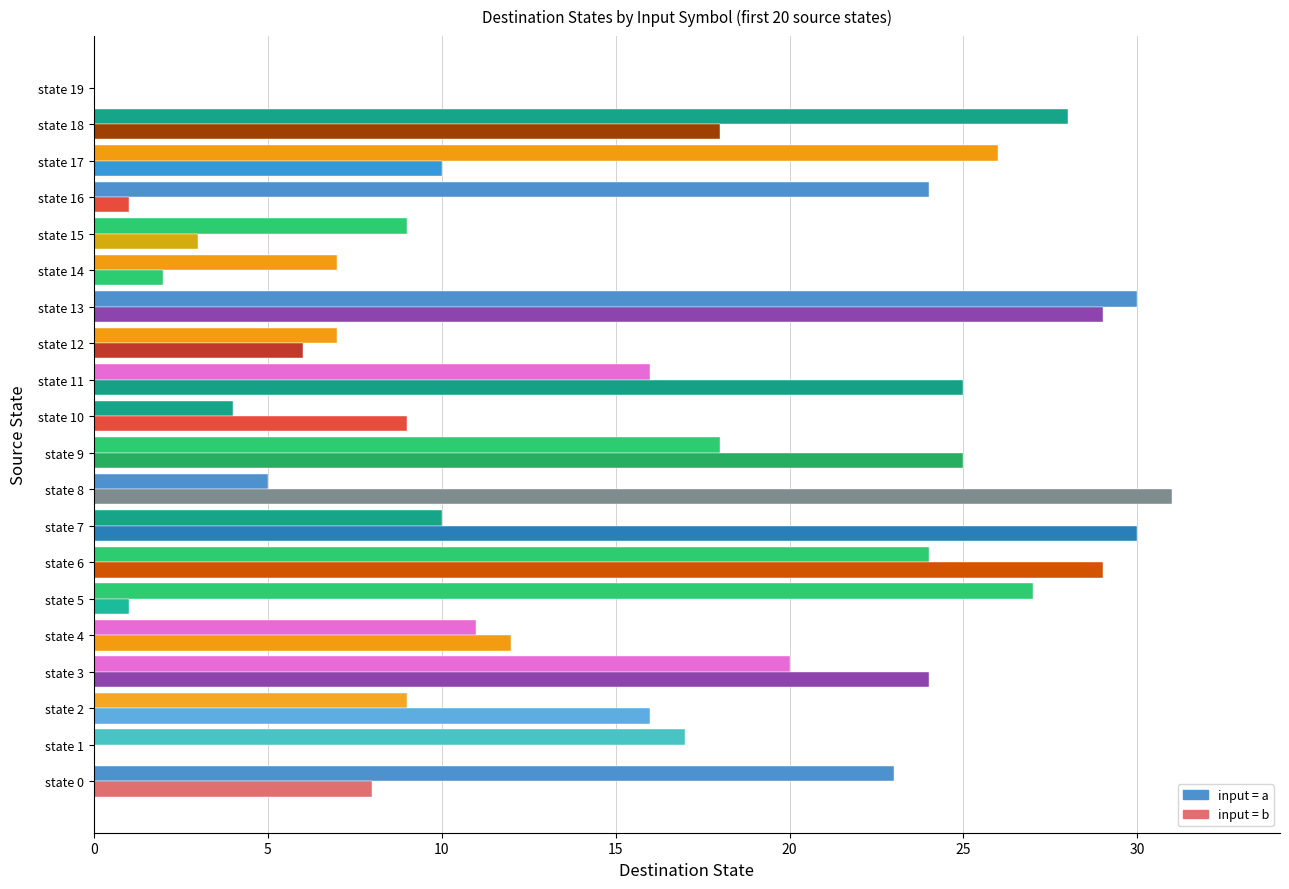

How many categories are shown in the chart?

20